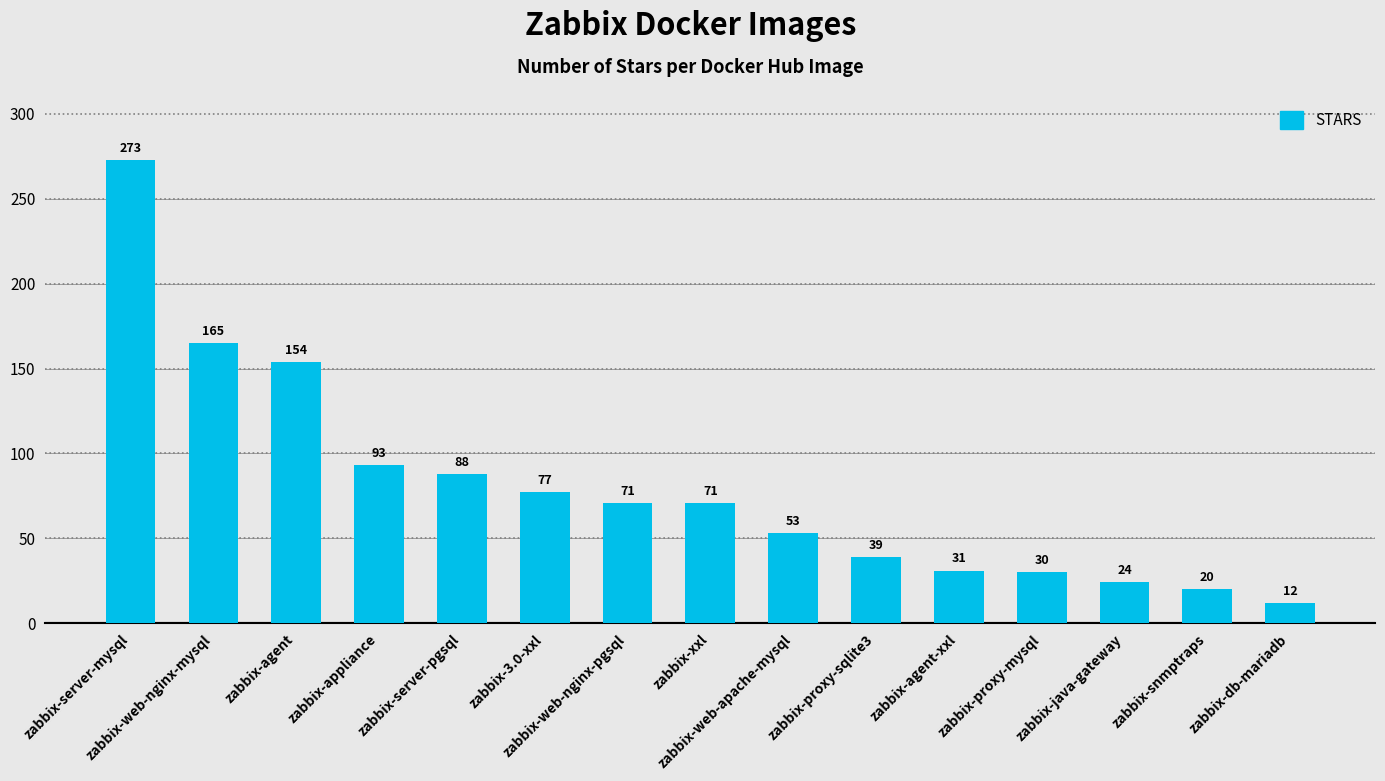

What is the minimum value shown in the chart?

12